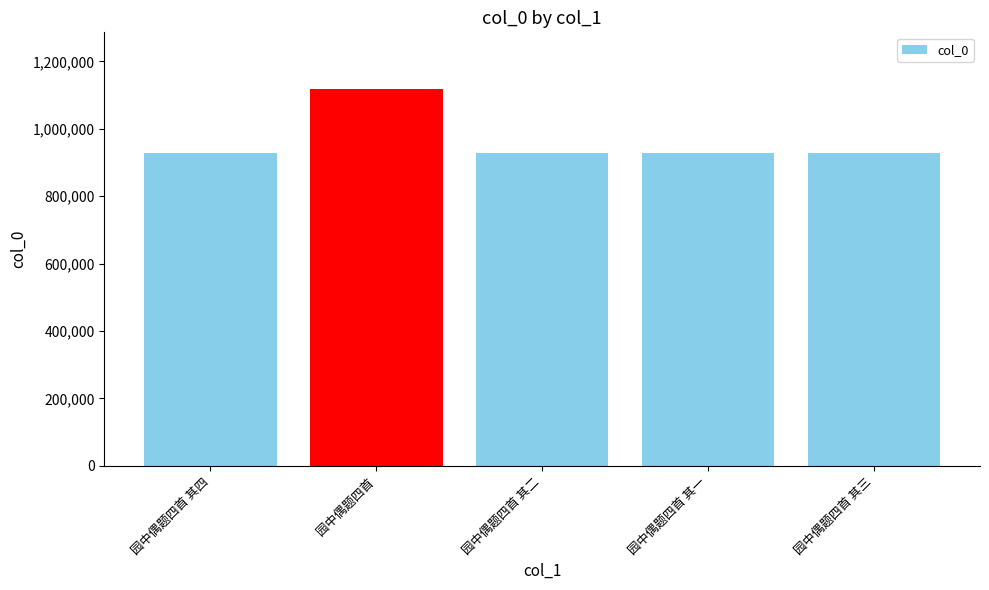

What is the label of the 4th bar from the left?

园中偶题四首 其一